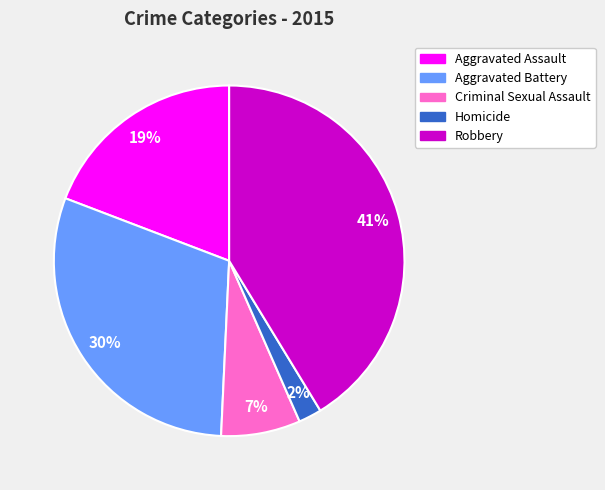

To the nearest percent, what portion does Robbery represent?

41%